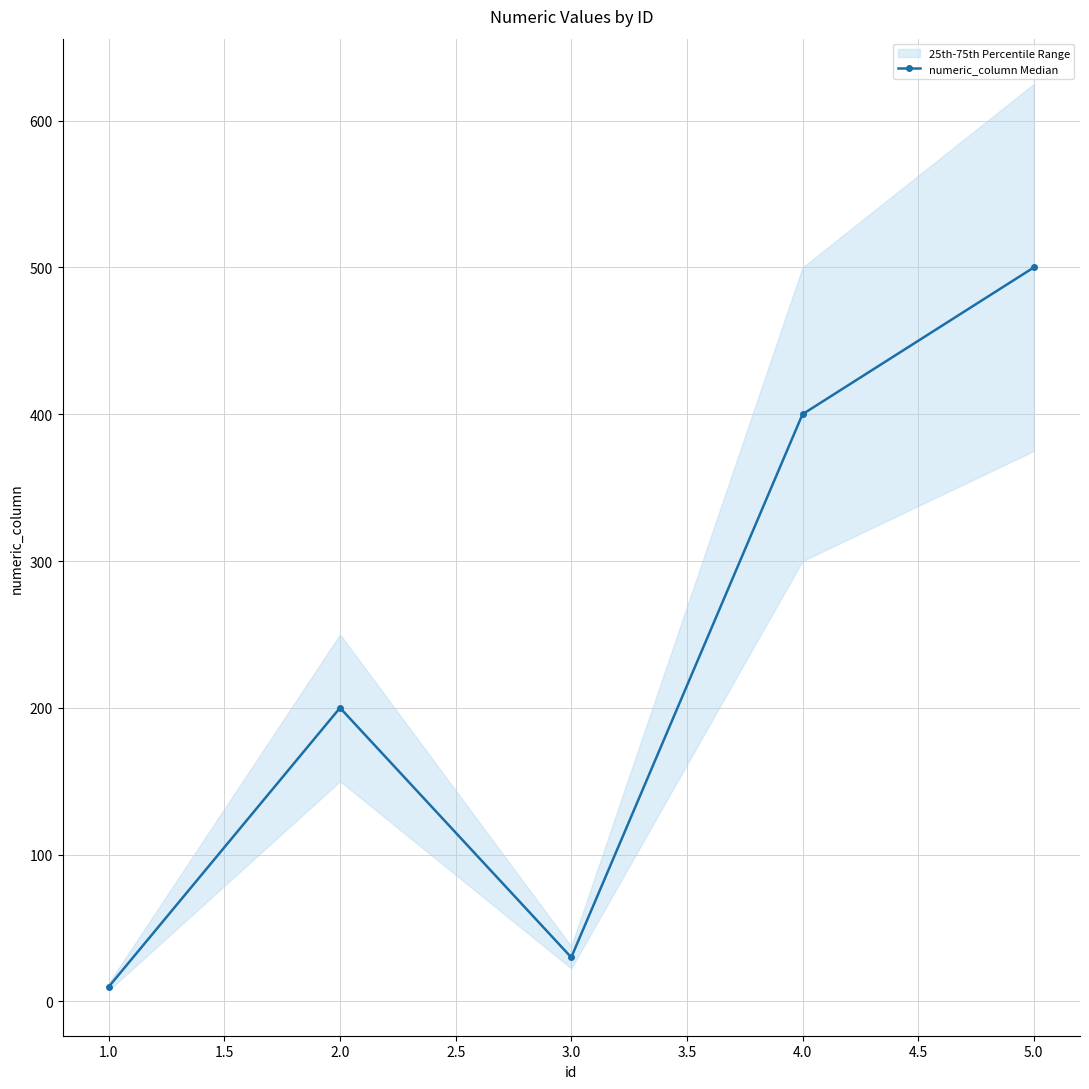

How many interior local valleys does the numeric_column Median series have?

1